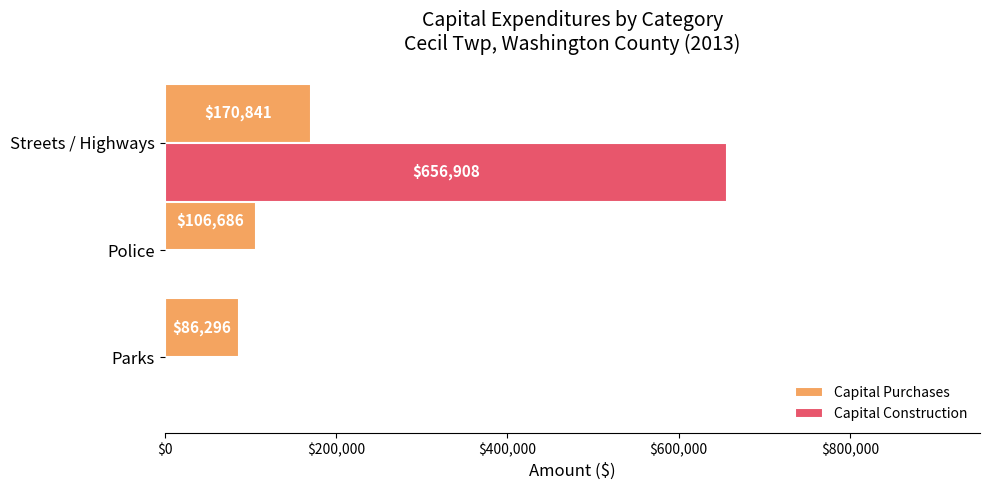

Read the Capital Purchases value at Police.

106686